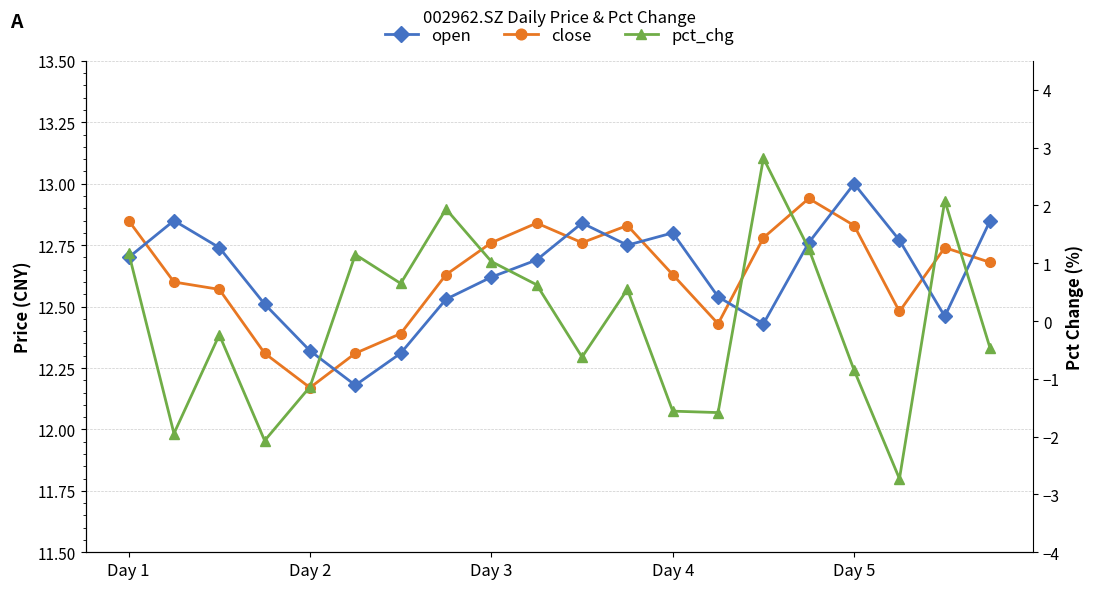

What is the difference between the second highest and second lowest values in the close series?

0.5